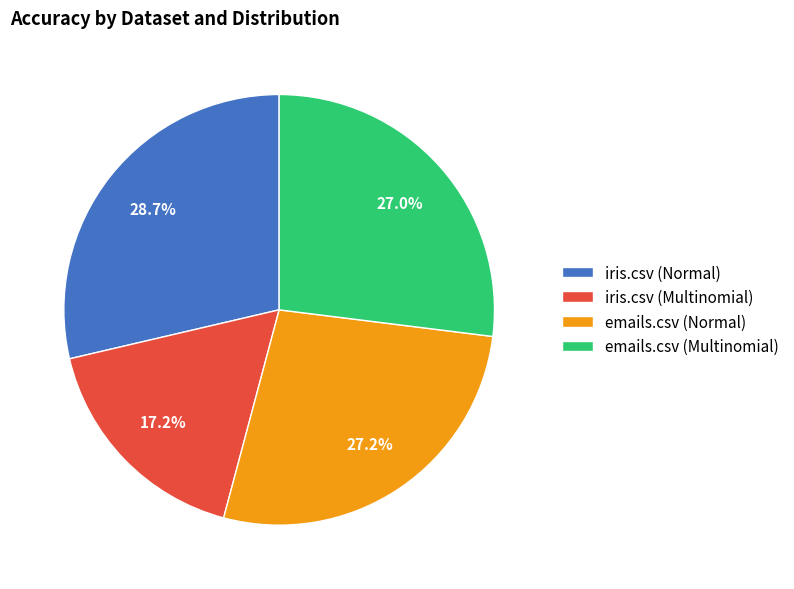

How much of the chart is everything except iris.csv (Normal)?

71.3%